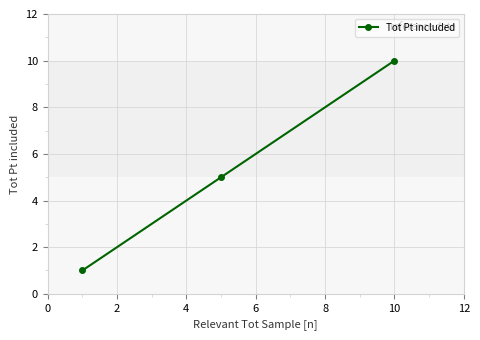

How many data points does each series have?

3